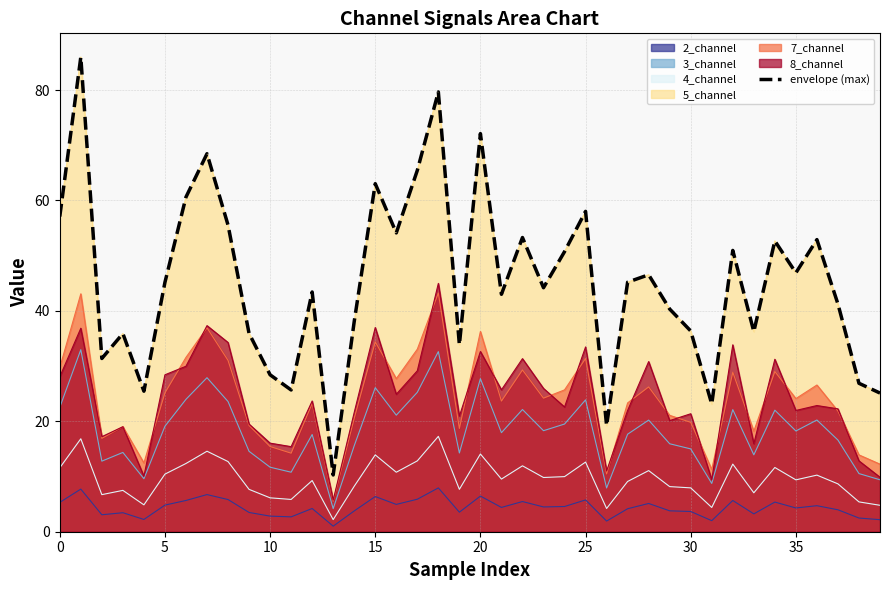

What is the average value?

45.2